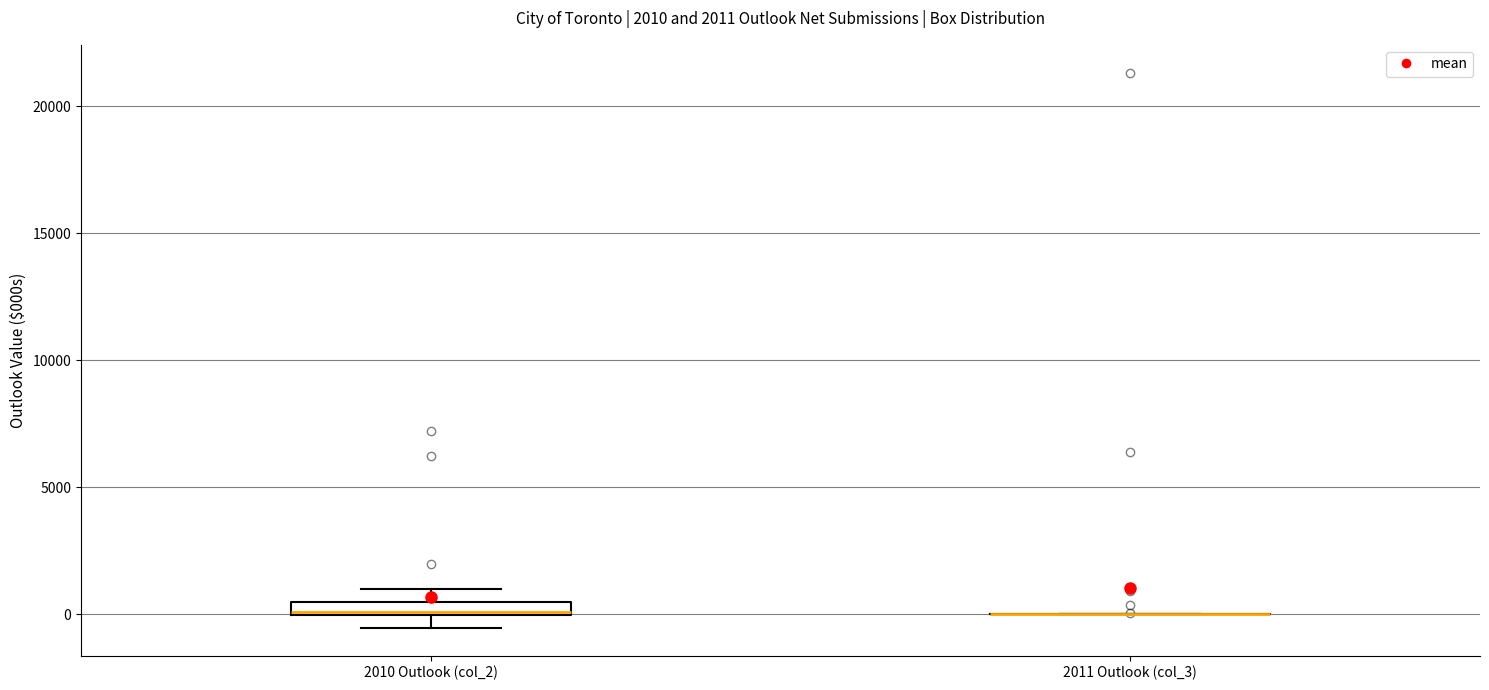

Comparing the boxes themselves (not the whiskers), which one is the tallest?

2010 Outlook (col_2)